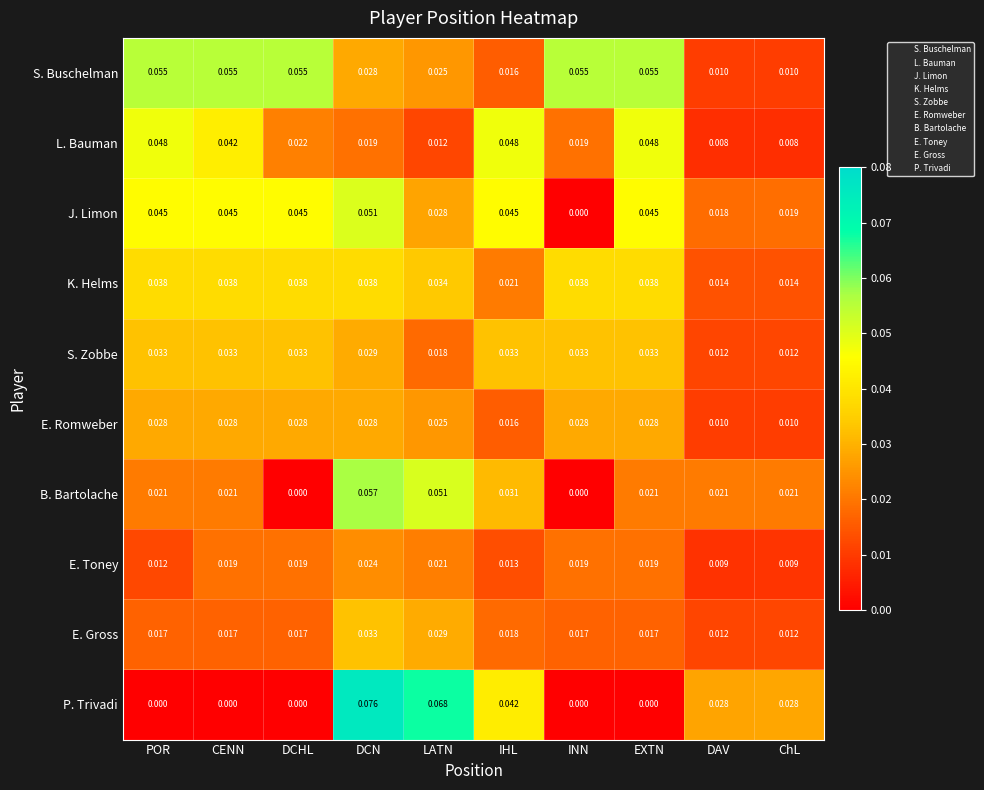

What is the total value across all series at IHL?

0.3